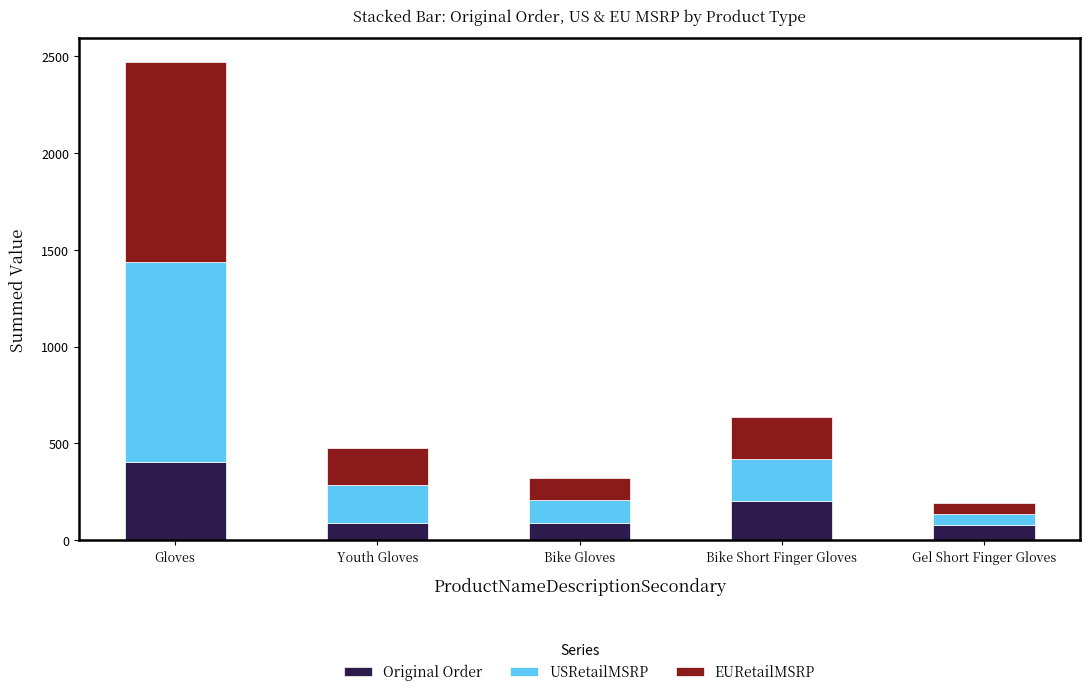

What is the total value across all series at Bike Gloves?

324.0